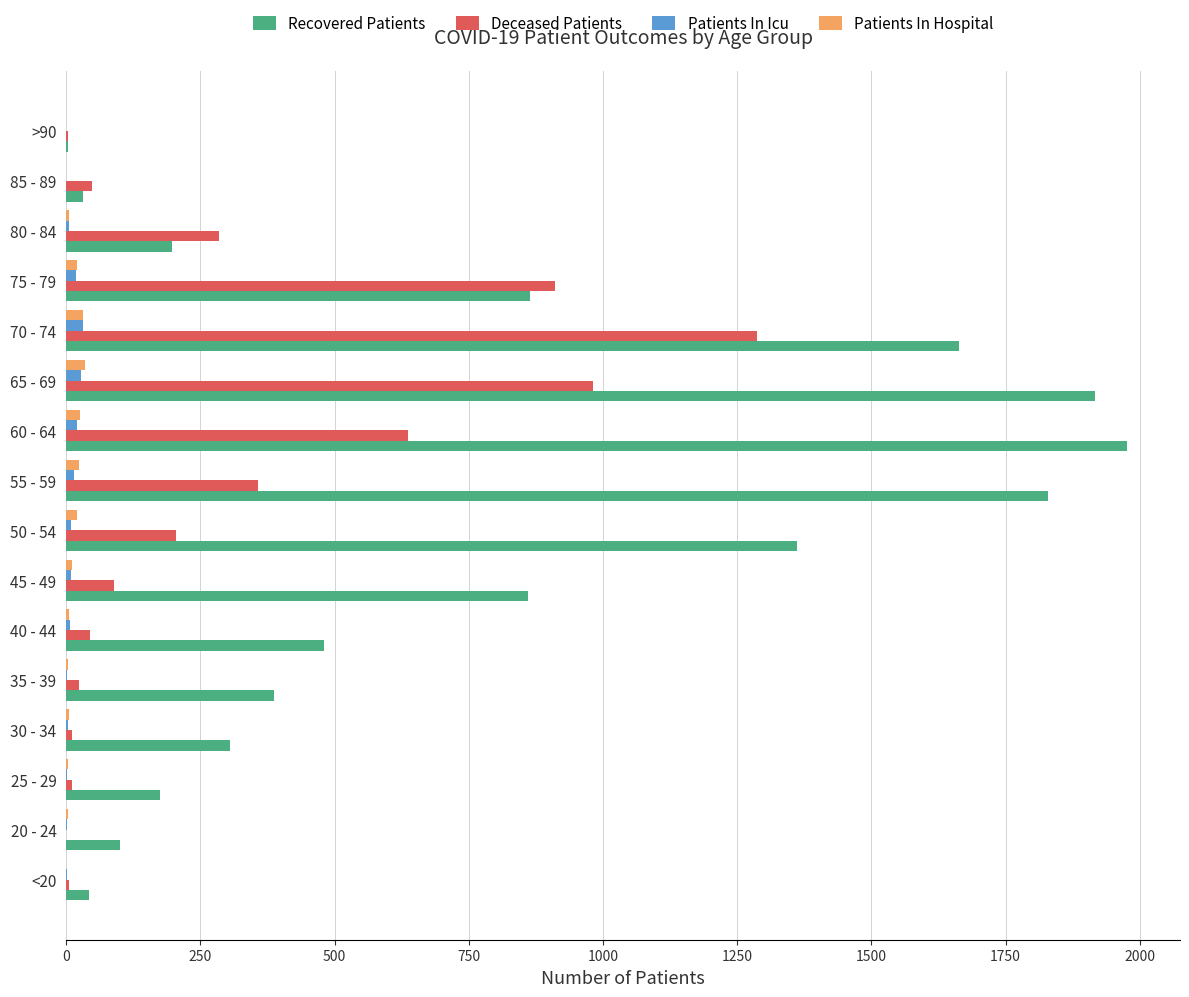

What is the maximum value for Deceased Patients?

1286